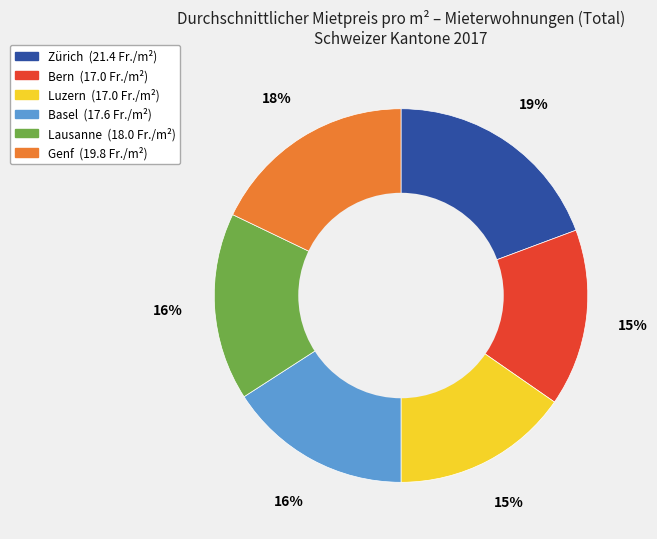

Which category has the biggest portion of the pie?

Zürich